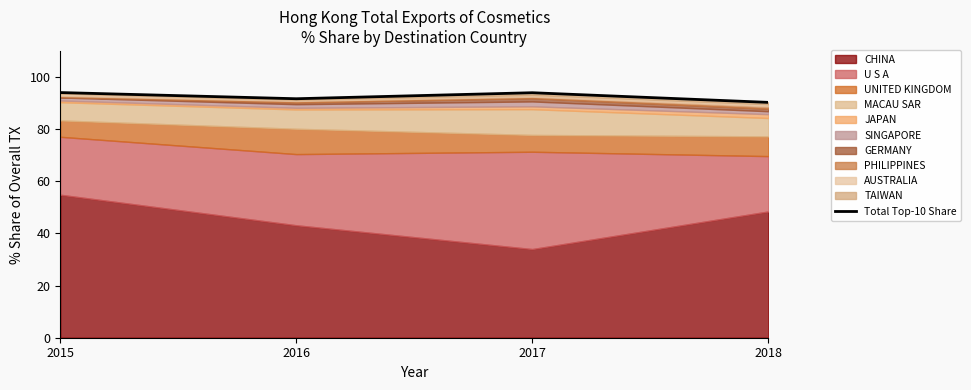

What is the value of the 3rd point from the left?

94.0